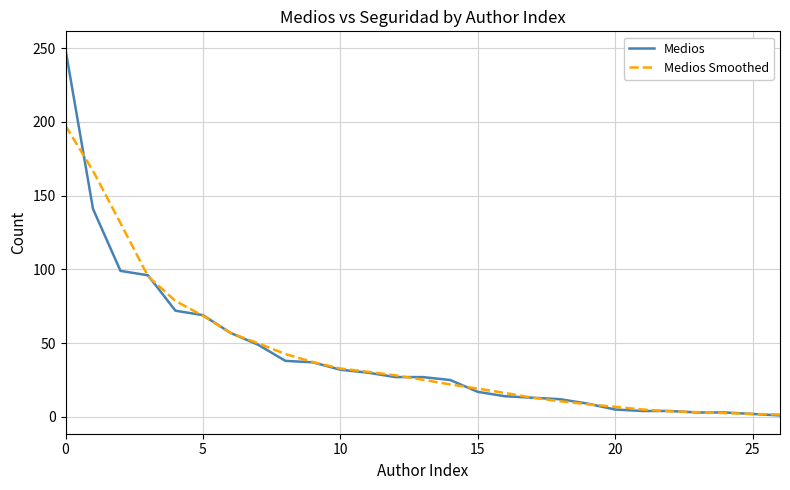

What is the highest value of the Medios Smoothed series?

197.4